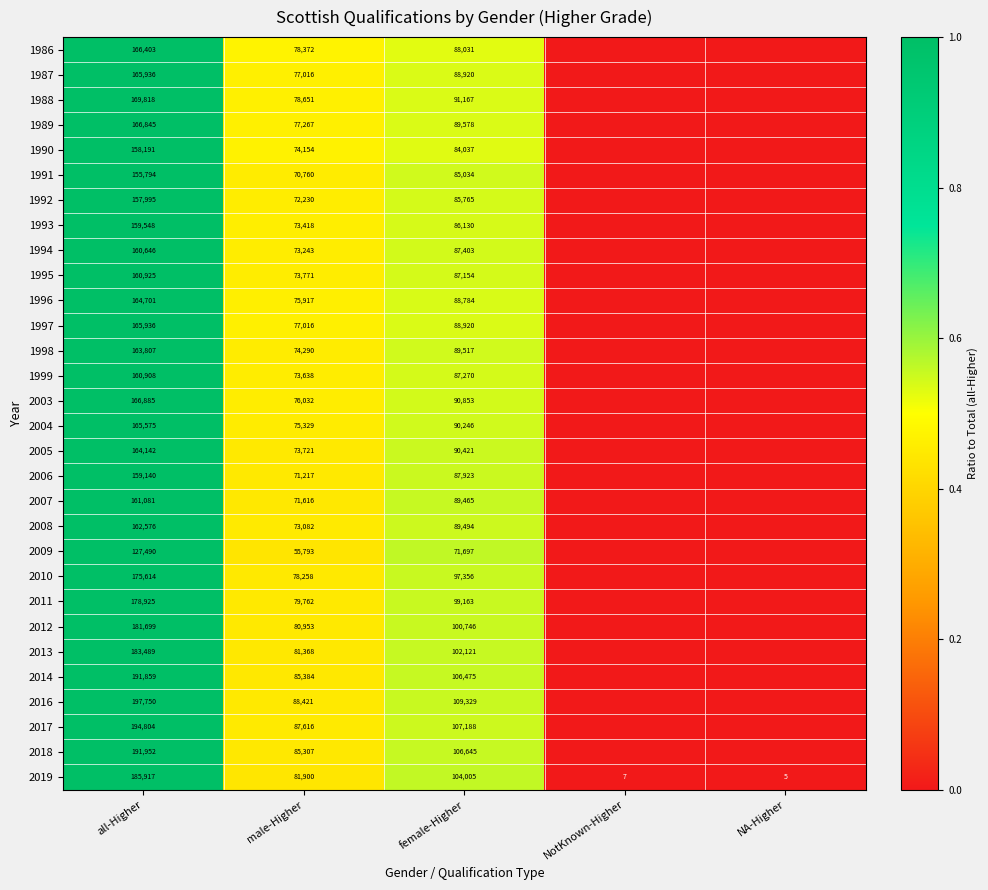

What is the sum of the 1995 values at female-Higher and all-Higher?

248079